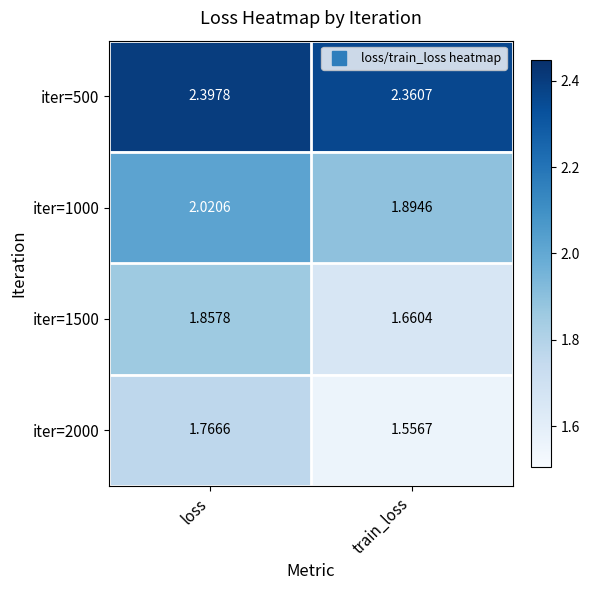

Which series has the largest range (max minus min)?

iter=2000